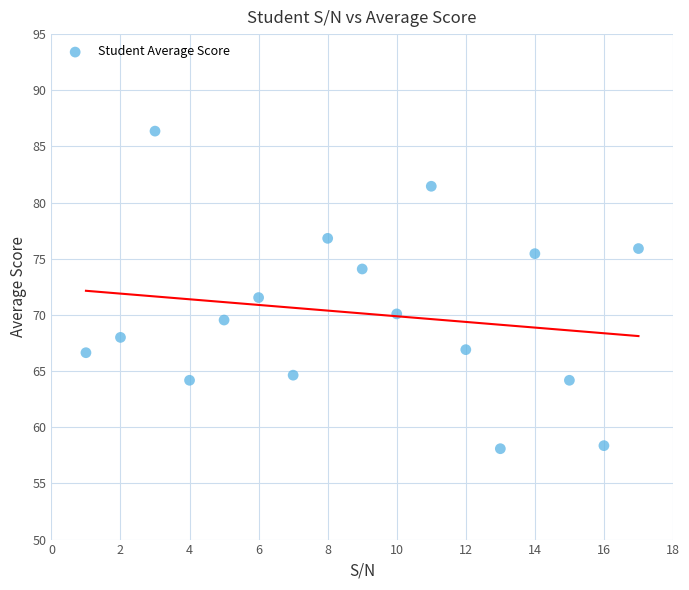

What Y value in the scatter plot is closest to 72?

71.5